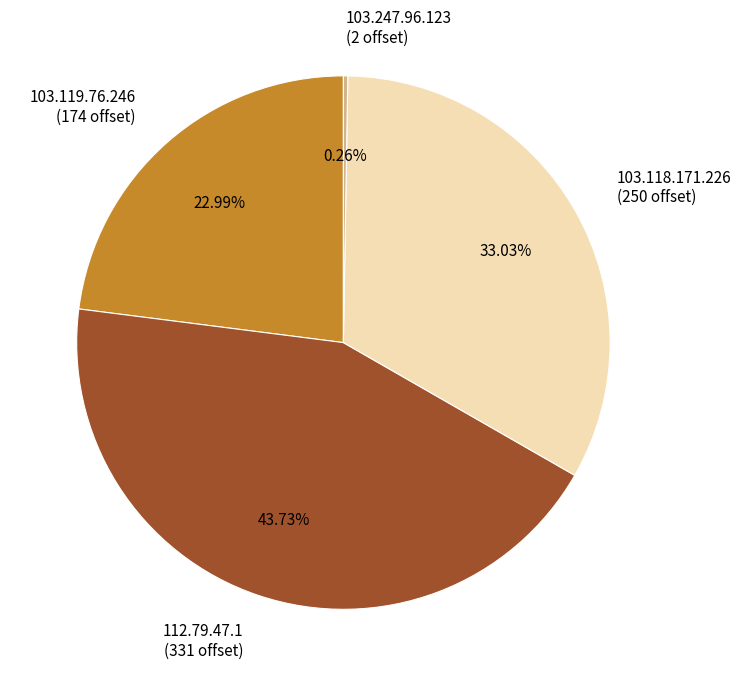

To the nearest percent, what is the average slice percentage?

25%